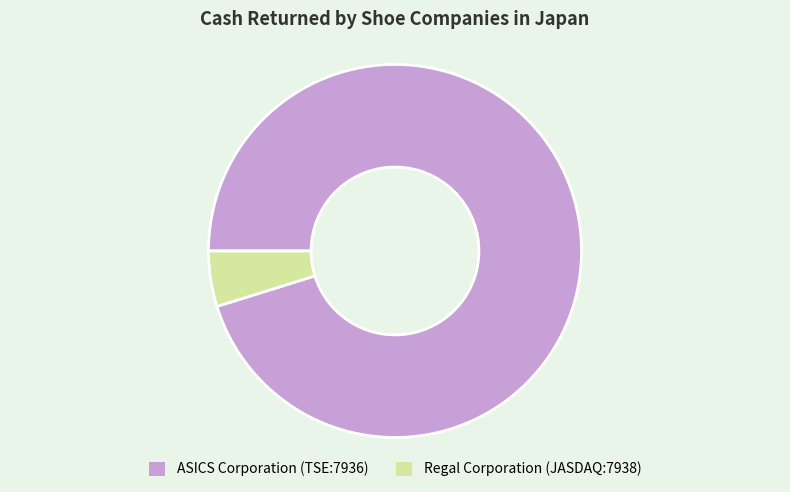

True or false: Regal Corporation (JASDAQ:7938) accounts for 5% of the total.

True